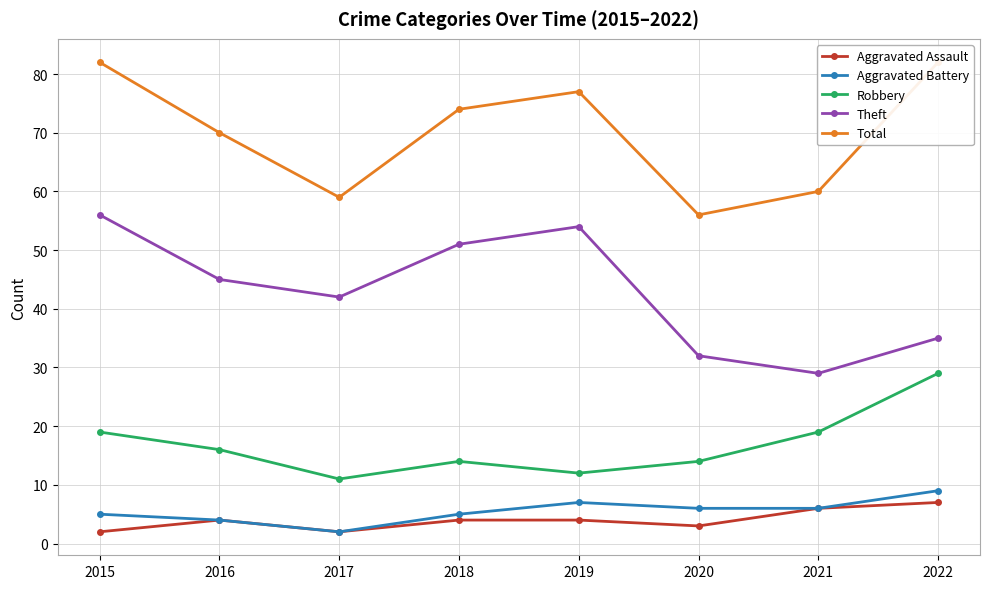

Which series has the widest spread of values?

Theft